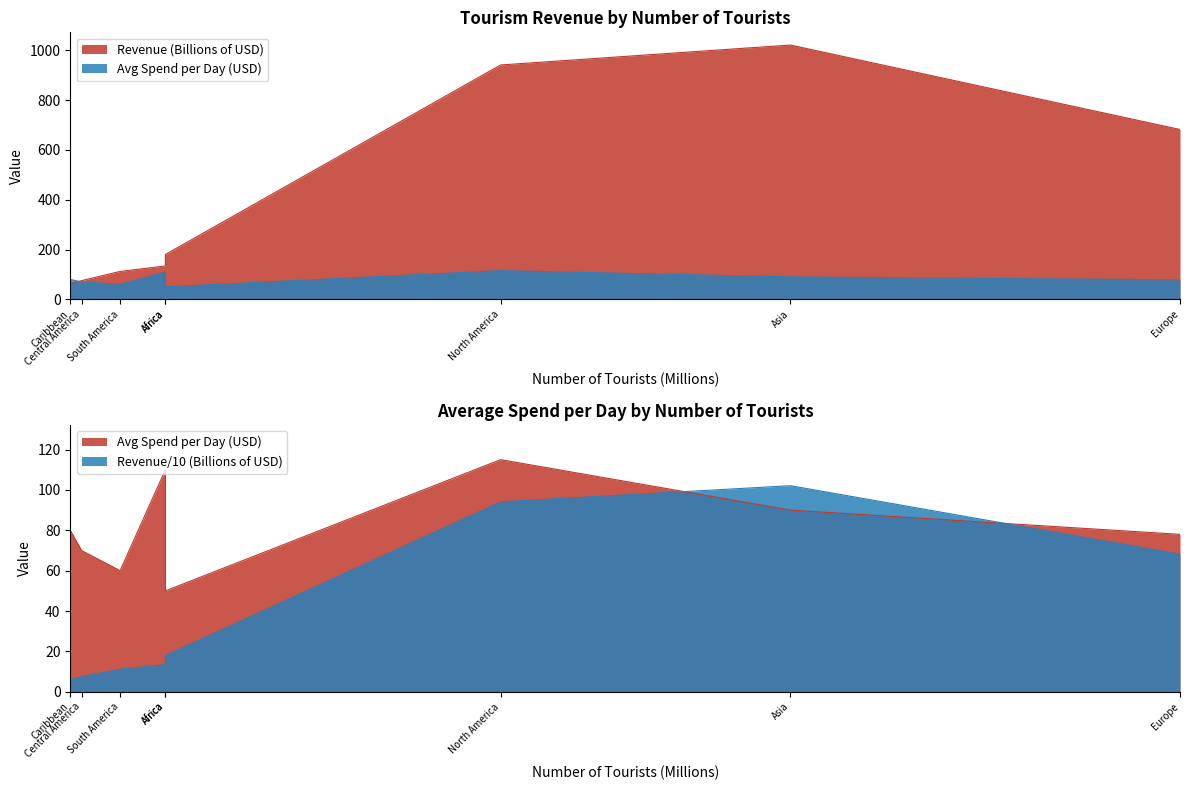

Does the chart display data point markers on the line(s)?

No